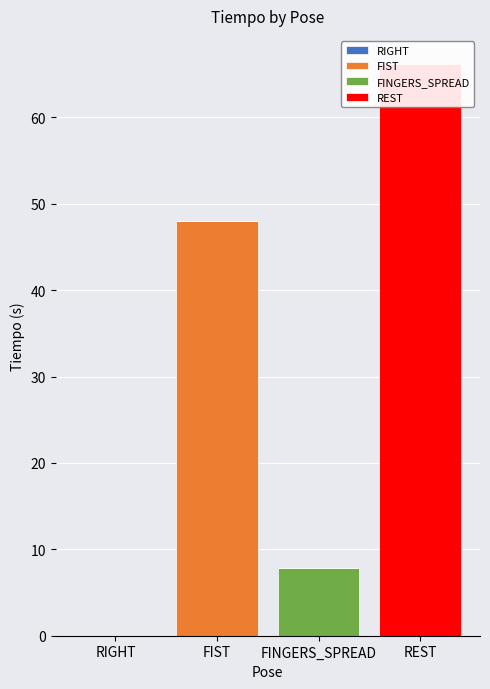

Reading right to left, extract all data points from this chart.

RIGHT: REST=0.0	FINGERS_SPREAD=0.0	FIST=0.0	RIGHT=0.0
FIST: REST=0.0	FINGERS_SPREAD=0.0	FIST=48.0	RIGHT=0.0
FINGERS_SPREAD: REST=0.0	FINGERS_SPREAD=7.9	FIST=0.0	RIGHT=0.0
REST: REST=66.1	FINGERS_SPREAD=0.0	FIST=0.0	RIGHT=0.0